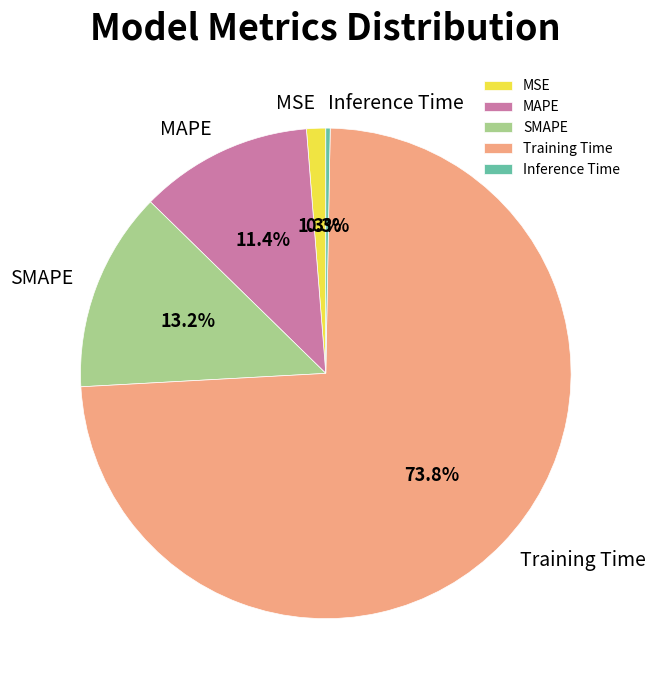

Is there a majority slice in this chart?

Yes